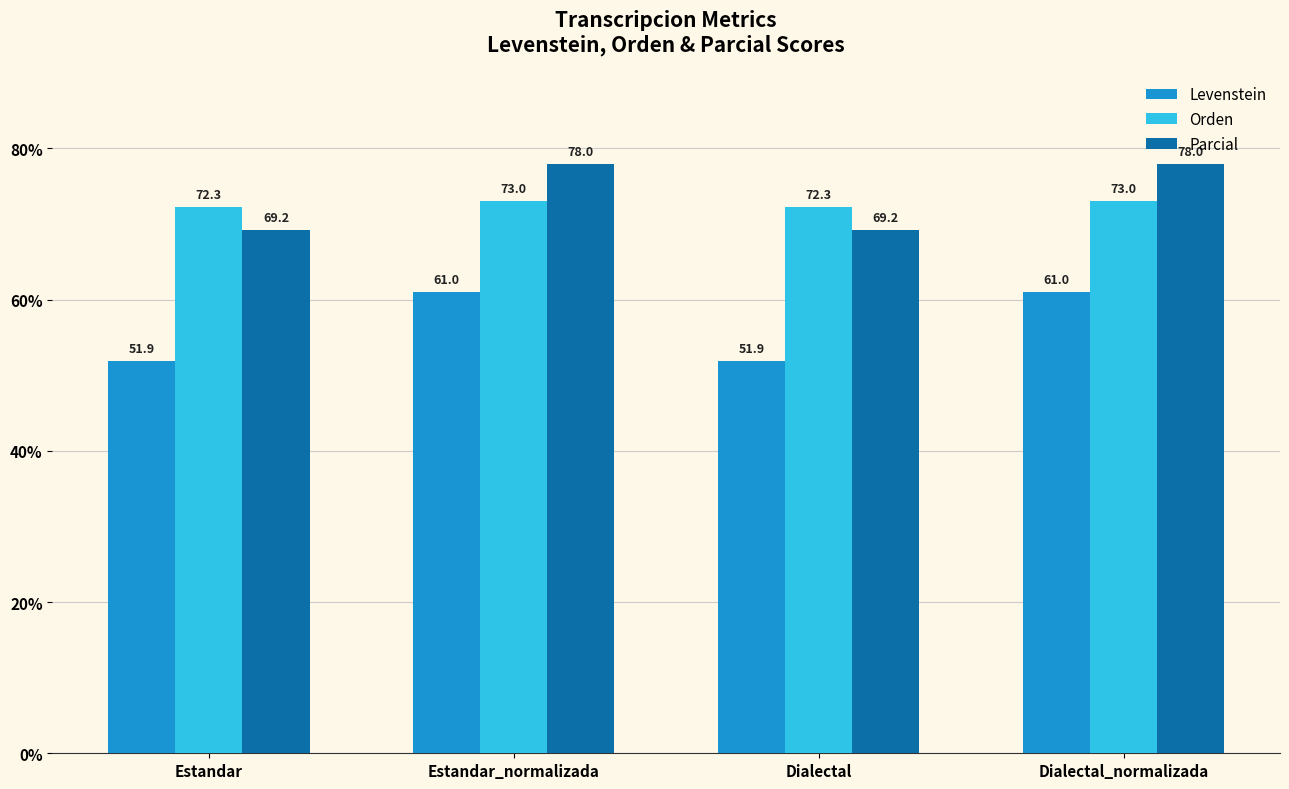

At how many categories does at least one series exceed 55?

4